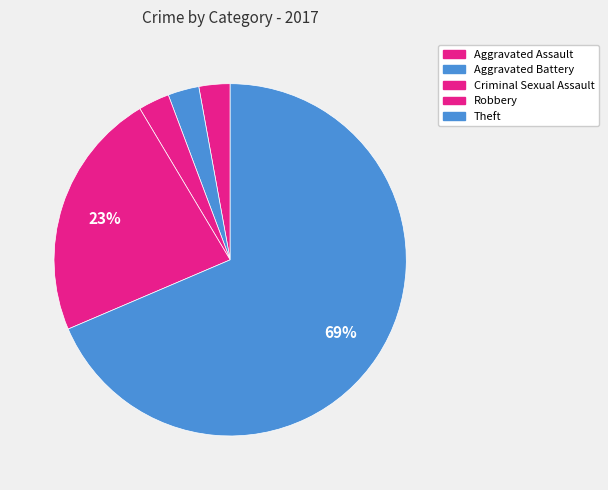

Count the number of slices in the pie.

5